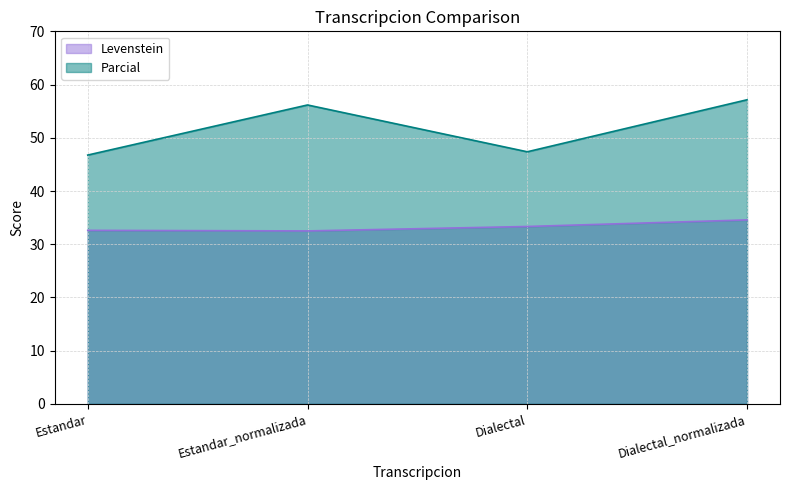

What is the label of the 4th point from the right?

Estandar